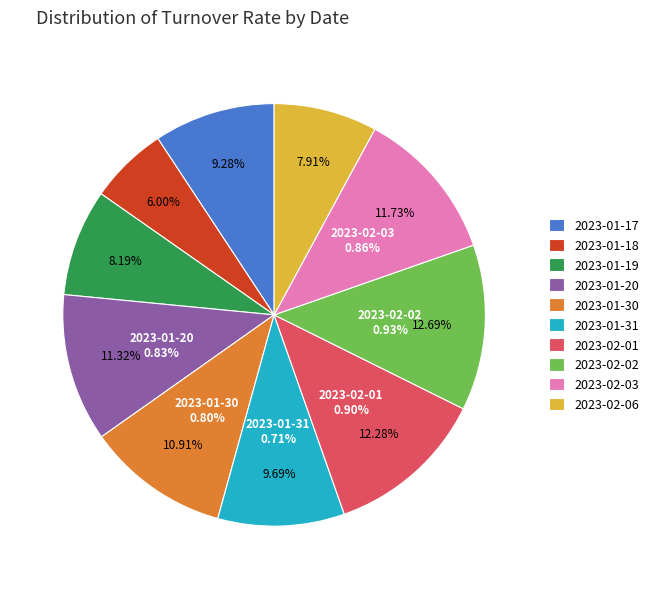

Does 2023-01-30 represent more than half of the total?

No